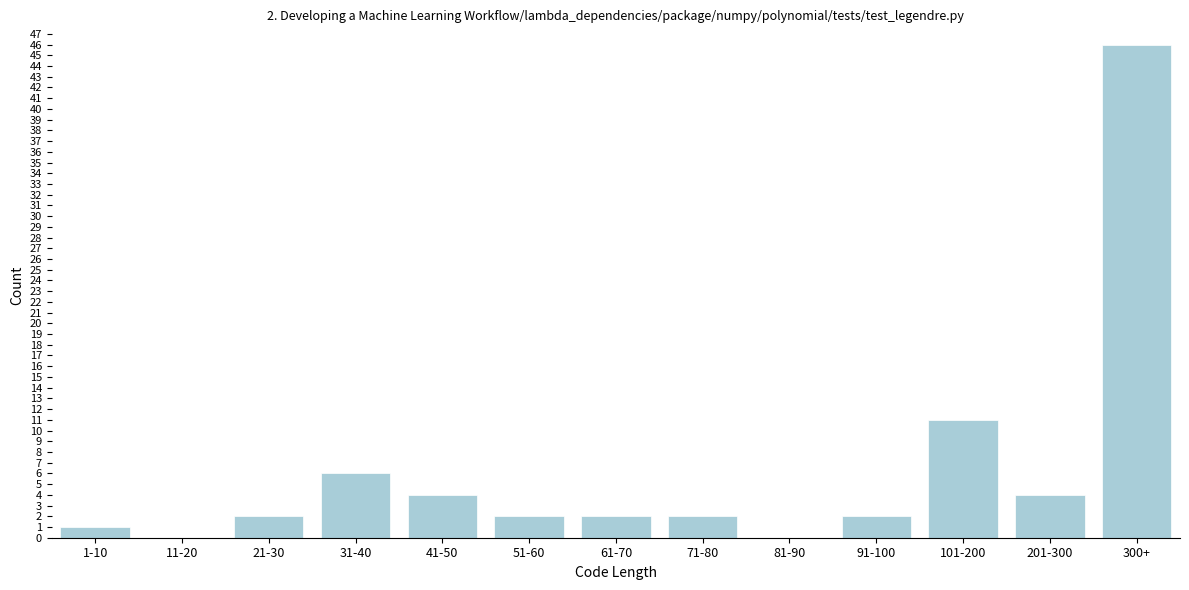

Reading right to left, extract all data points from this chart.

300+=46	201-300=4	101-200=11	91-100=2	81-90=0	71-80=2	61-70=2	51-60=2	41-50=4	31-40=6	21-30=2	11-20=0	1-10=1